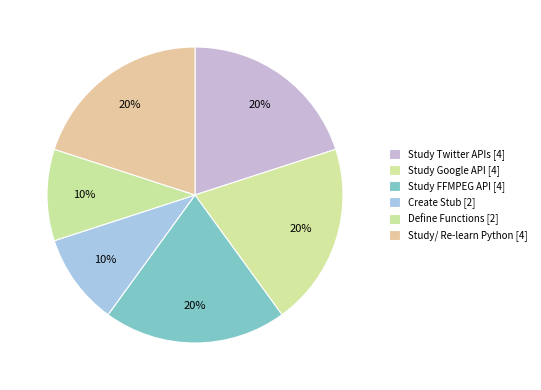

How many slices are in this pie chart?

6